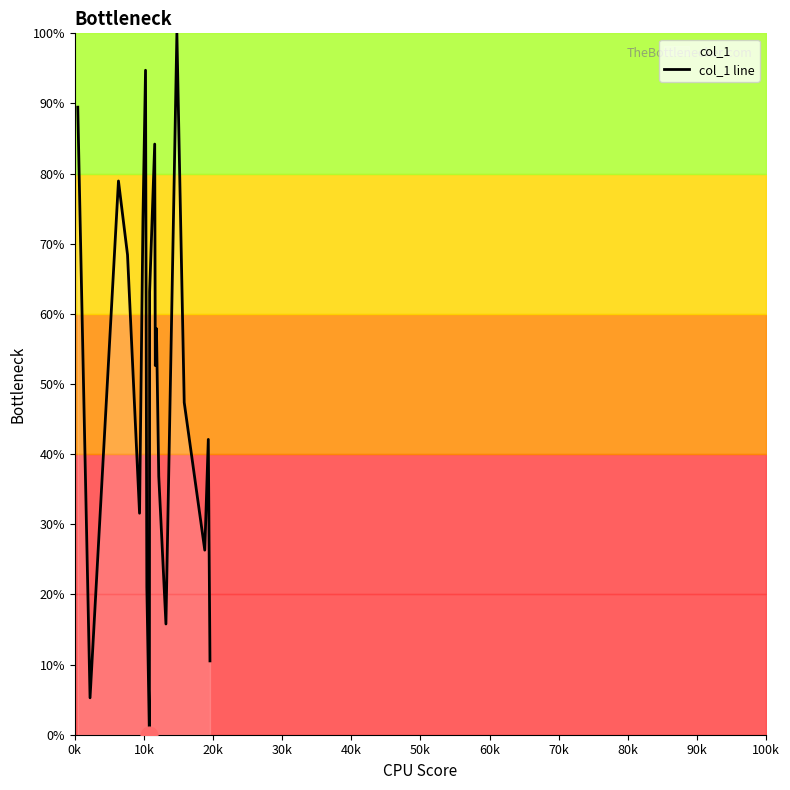

What is the greatest value displayed?

100.0